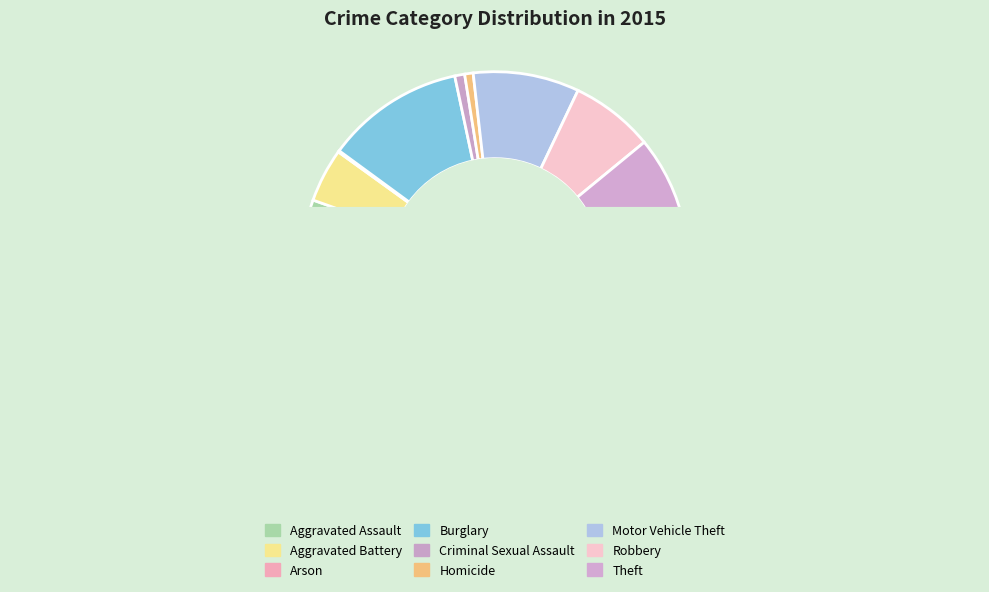

The Homicide slice represents 11% of the pie. True or false?

False